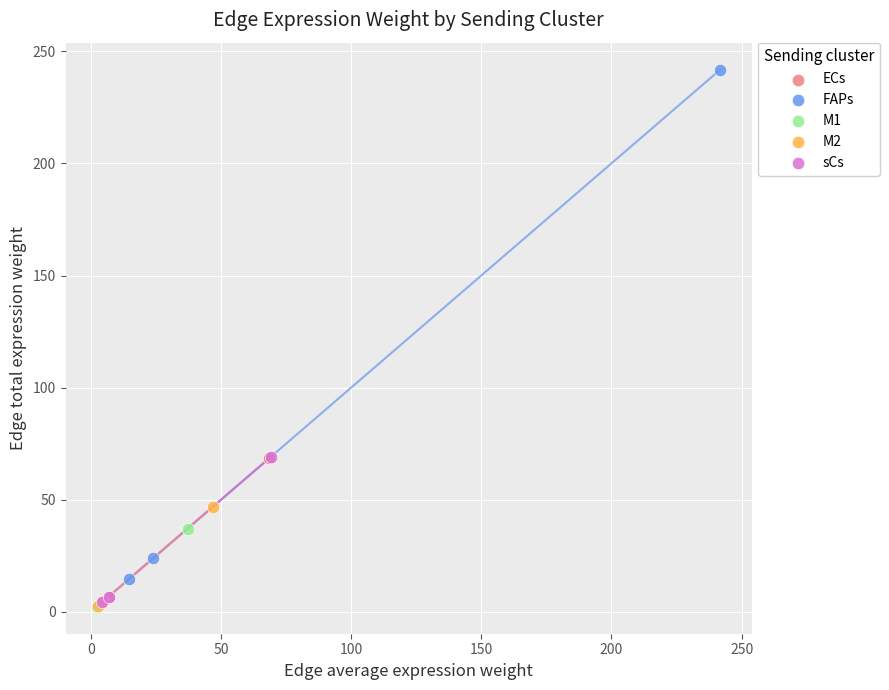

Which series reaches the maximum Y coordinate?

FAPs